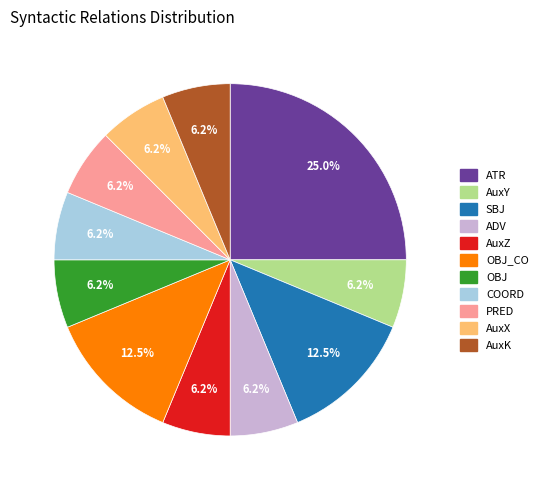

Is there a majority slice in this chart?

No